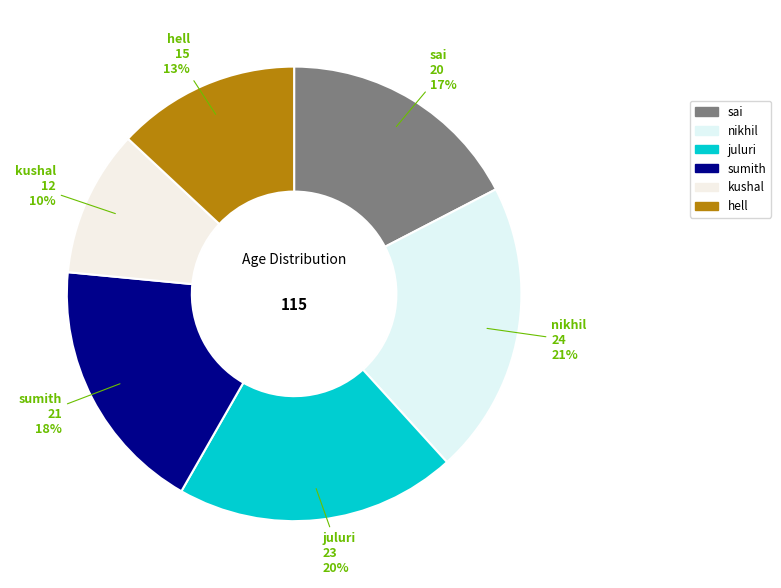

Do nikhil and hell together represent more than half of the pie?

No